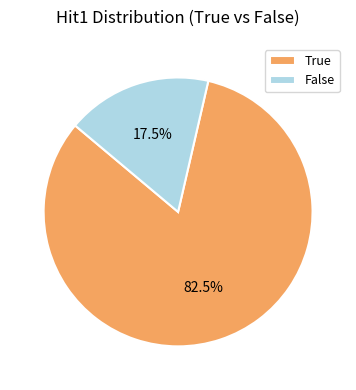

Combined, what portion of the pie is False and True?

100.0%